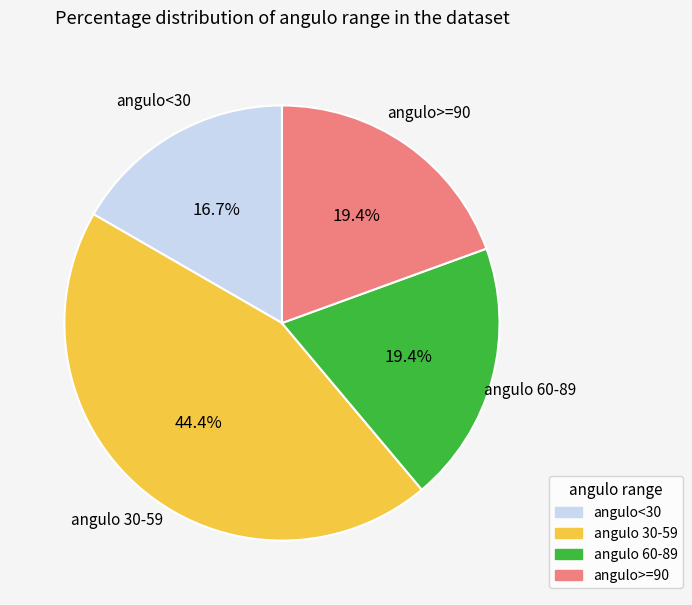

How many slices are in this pie chart?

4